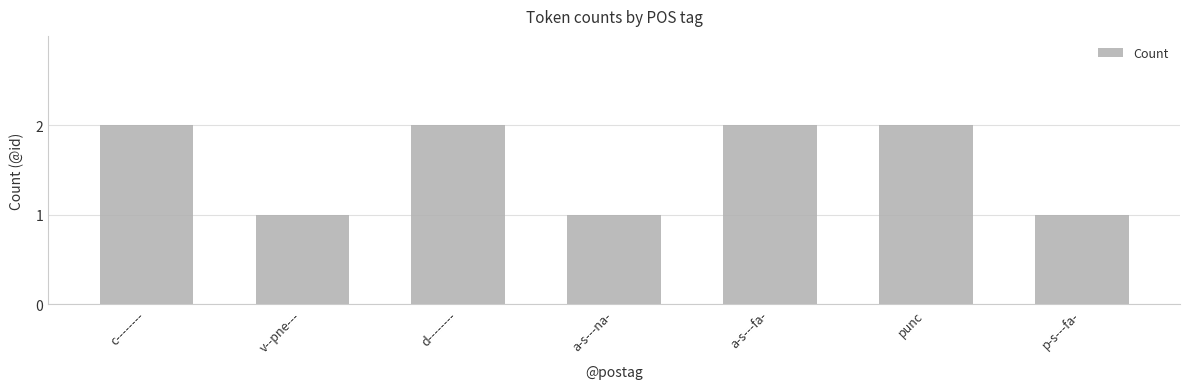

What is the sum of the values at a-s---na- and a-s---fa-?

3